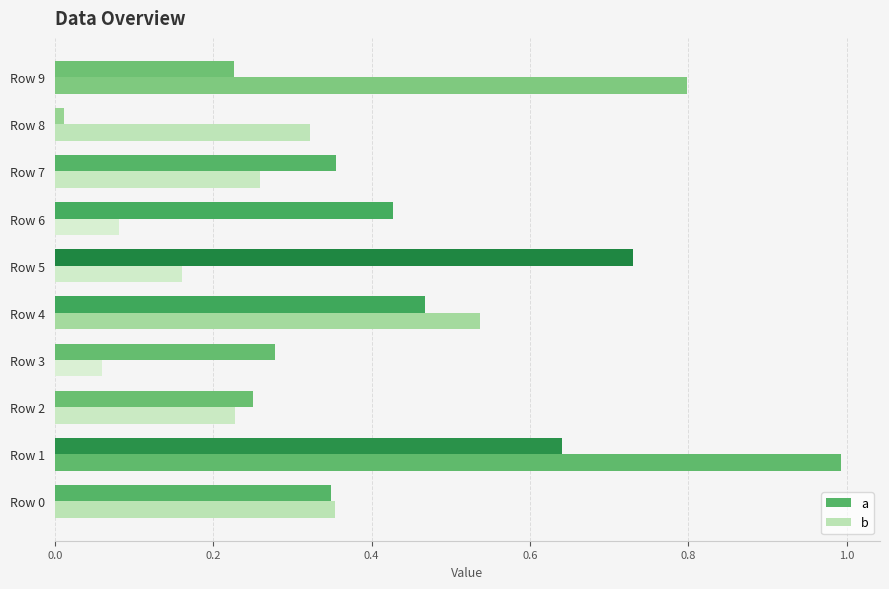

Between Row 1 and Row 4, which series saw the biggest shift?

b